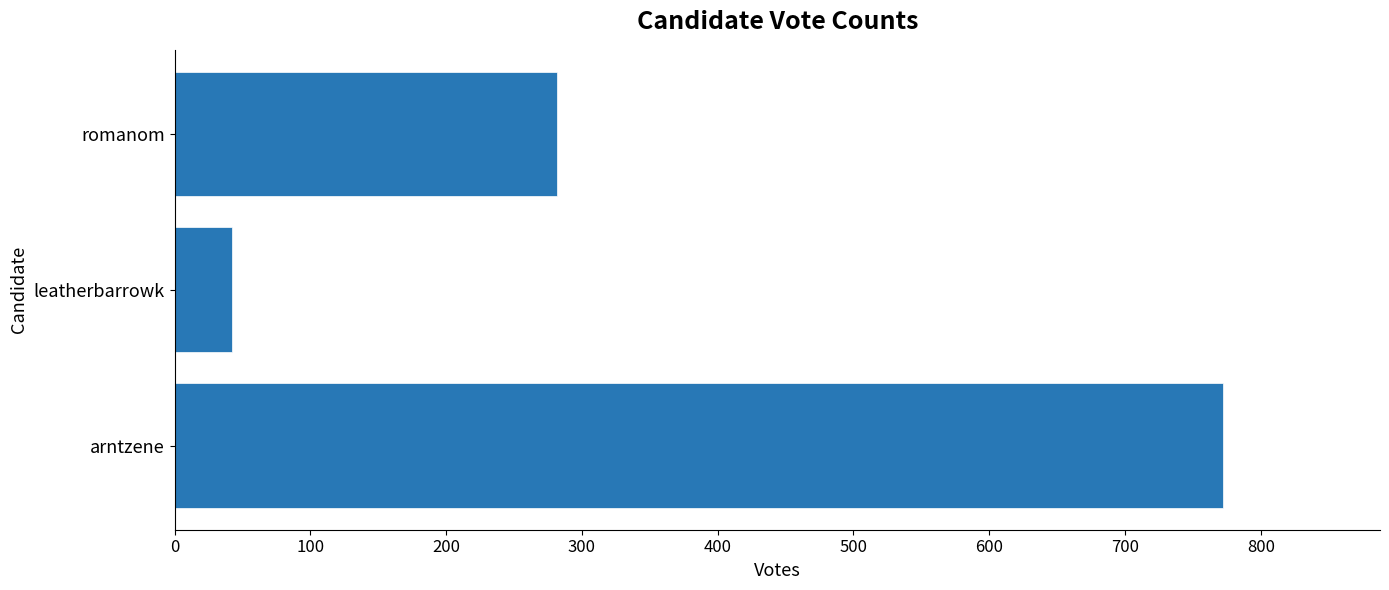

Reading bottom to top, extract all data points from this chart.

arntzene=772	leatherbarrowk=42	romanom=282